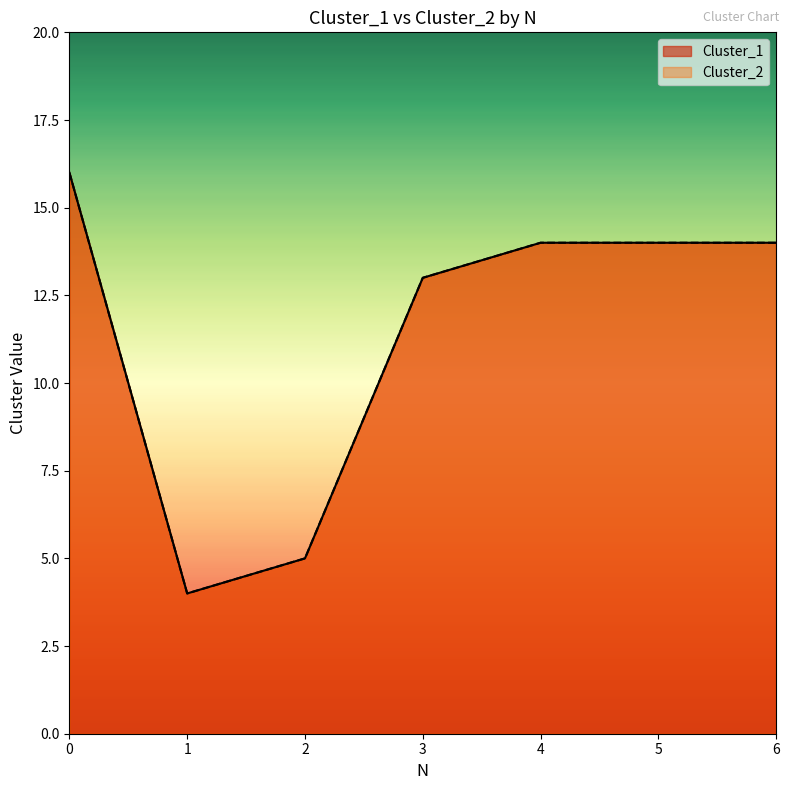

What is the maximum value shown in the chart?

16